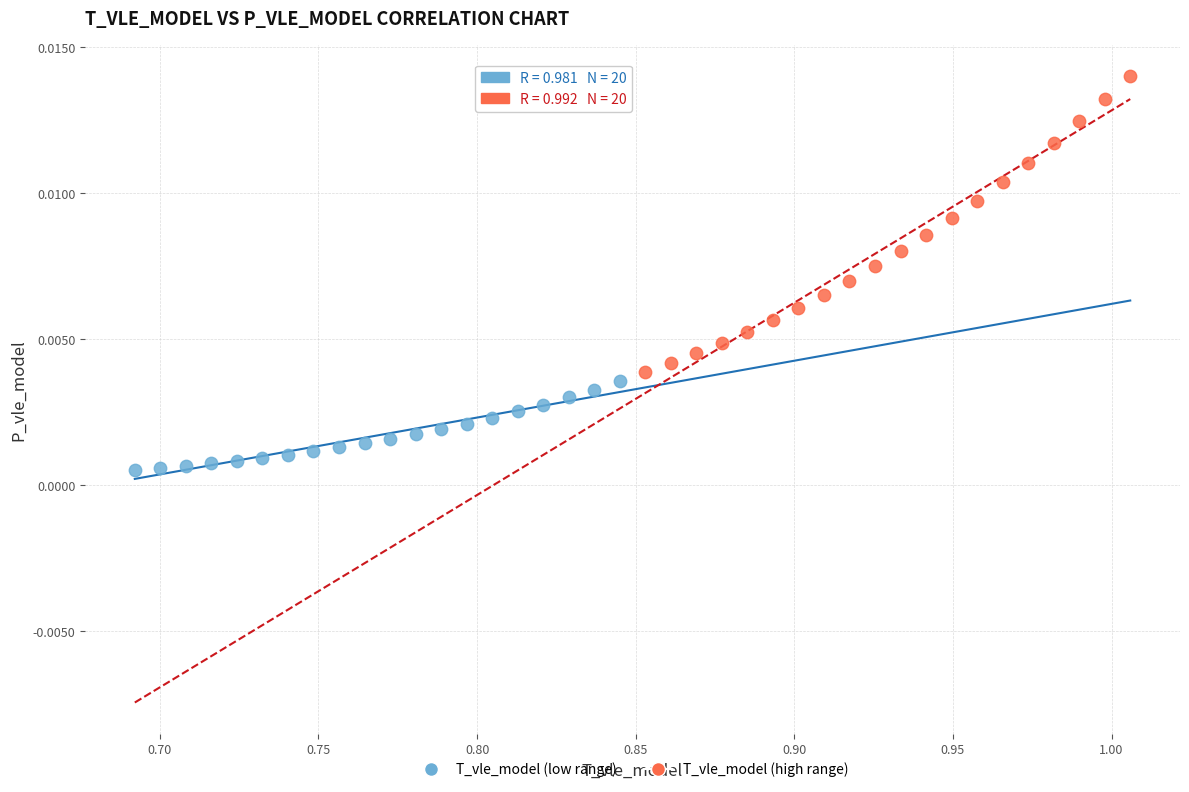

What are all the series names shown in the legend?

T_vle_model (low range), T_vle_model (high range)